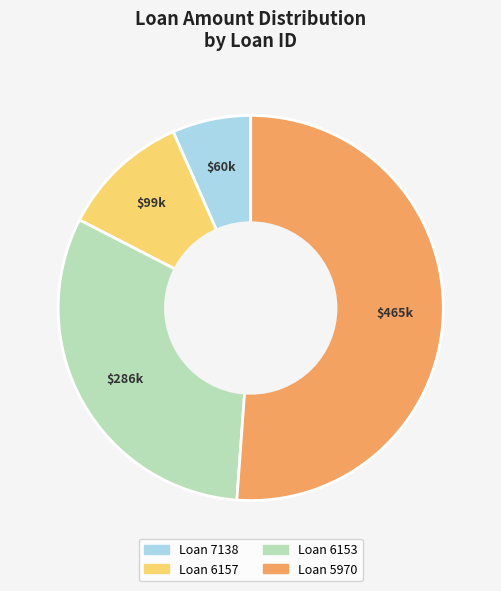

Is there any slice that represents more than half of the pie?

Yes